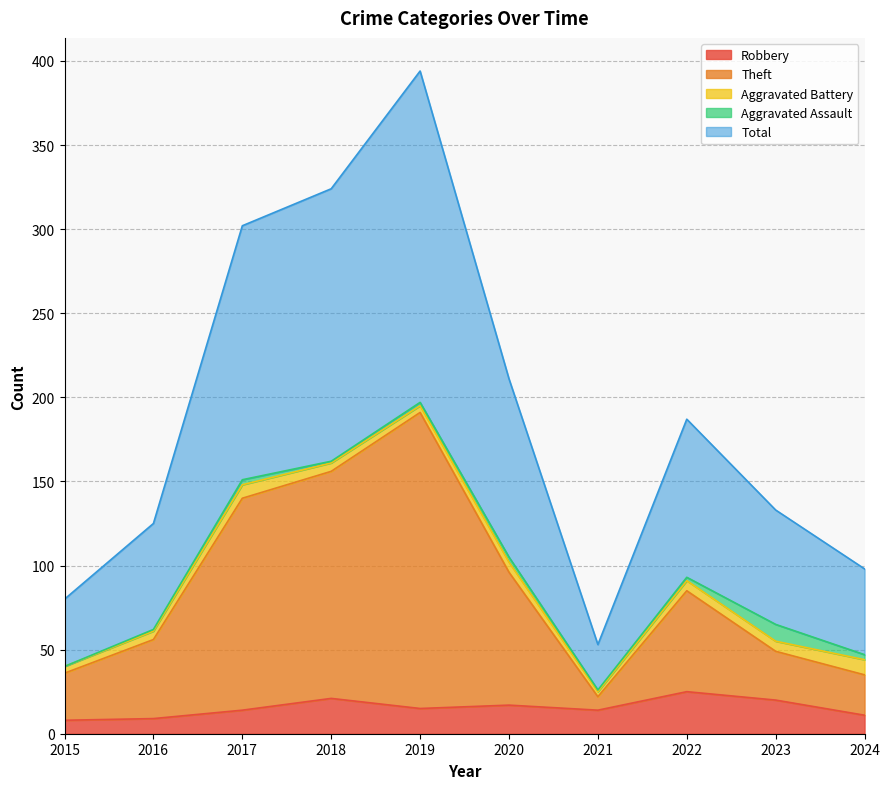

Rank the categories by Robbery value from lowest to highest.

2015, 2016, 2024, 2017, 2021, 2019, 2020, 2023, 2018, 2022